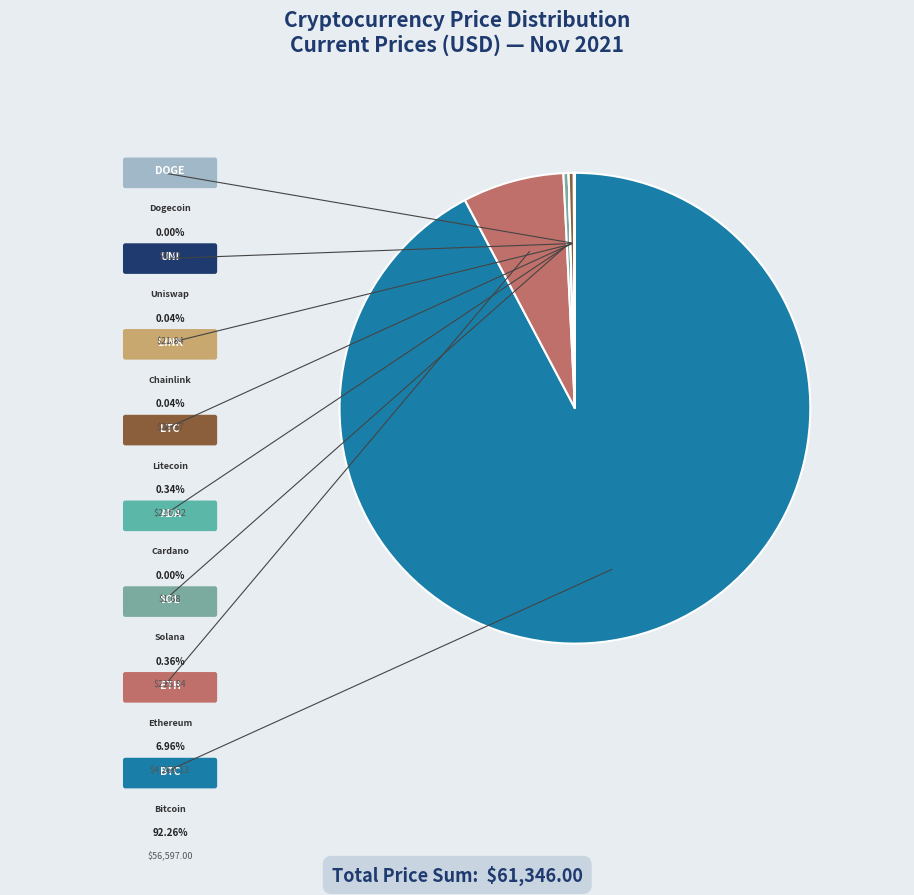

Rank the categories by value from highest to lowest.

btc, eth, sol, ltc, link, uni, ada, doge